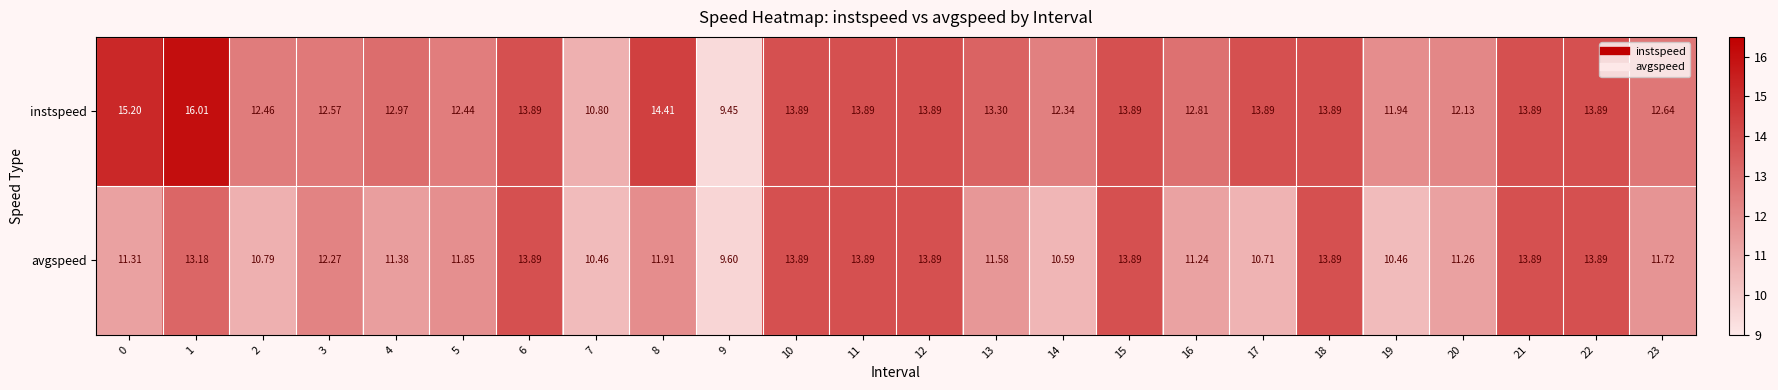

At which category is the sum across all series the highest?

1